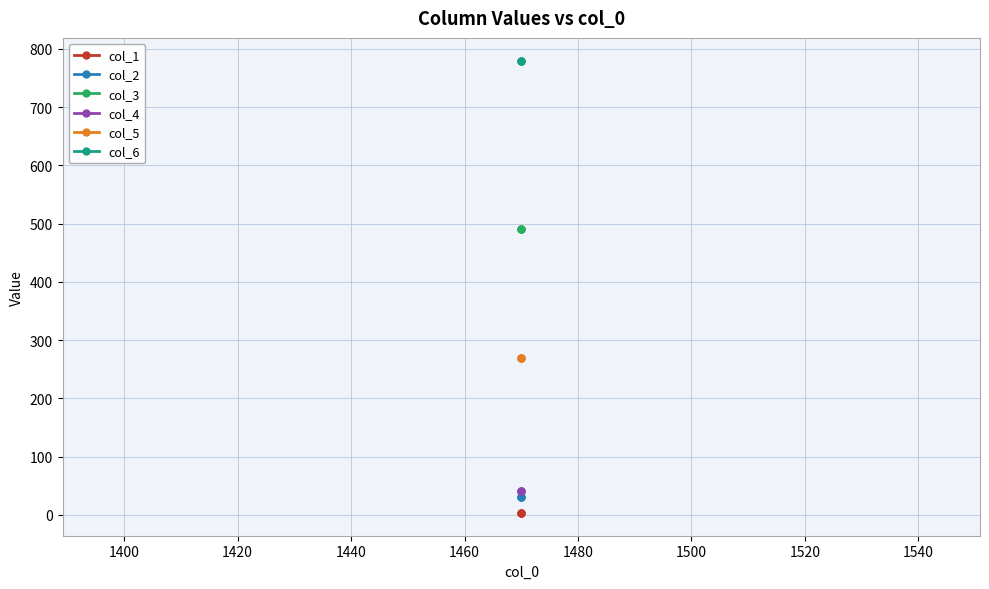

Does the chart display data point markers on the line(s)?

Yes